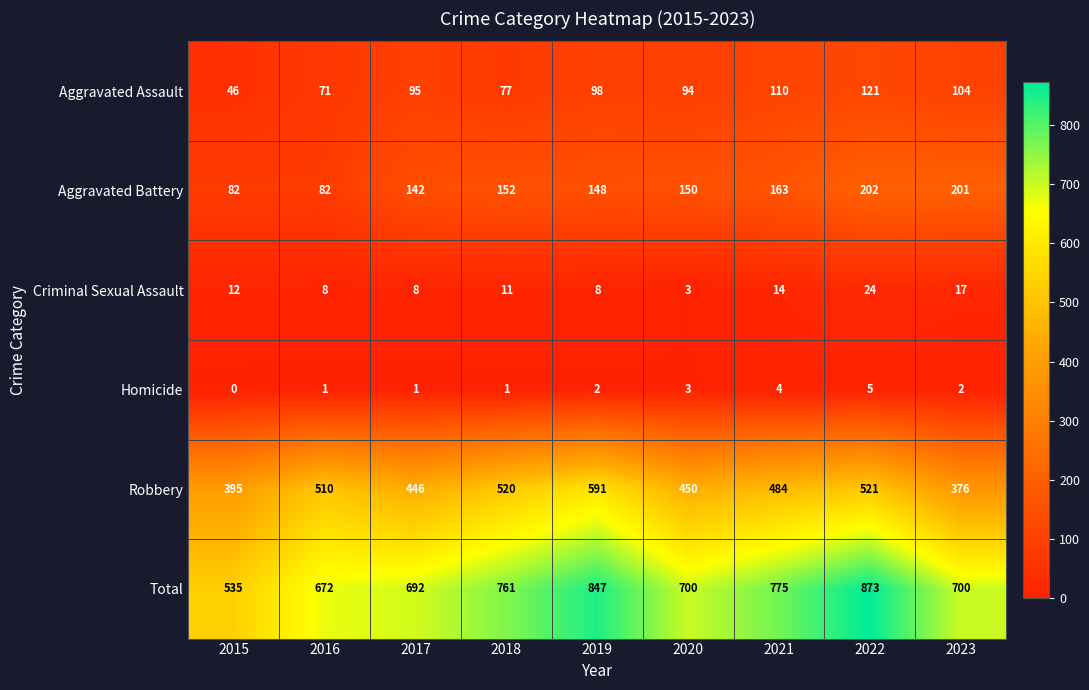

At how many categories does at least one series exceed 69?

9